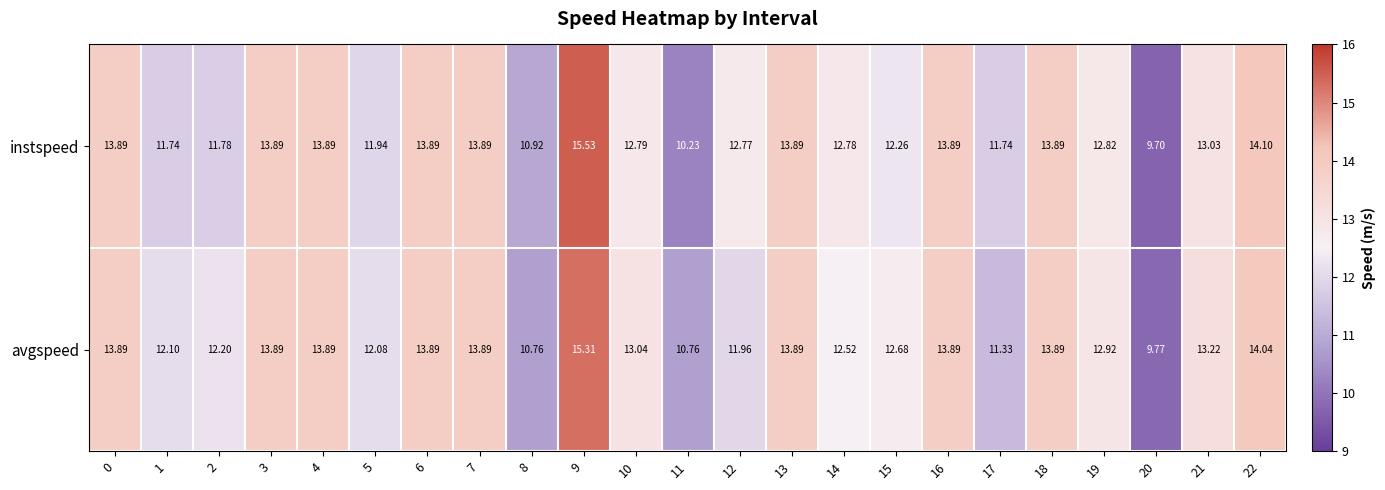

Which series has the widest spread of values?

instspeed